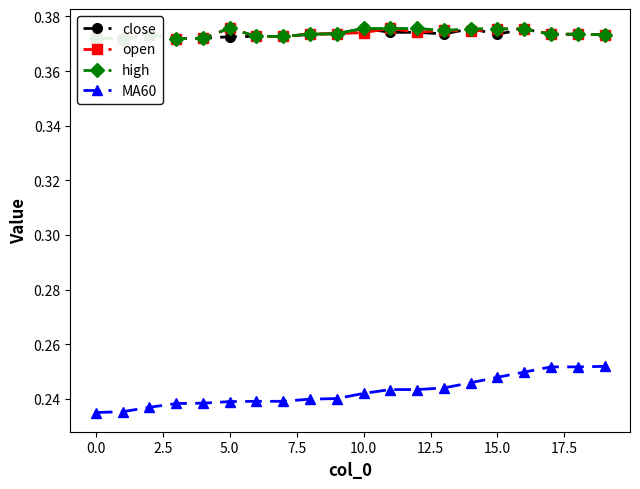

What position from the left is 7.5?

5